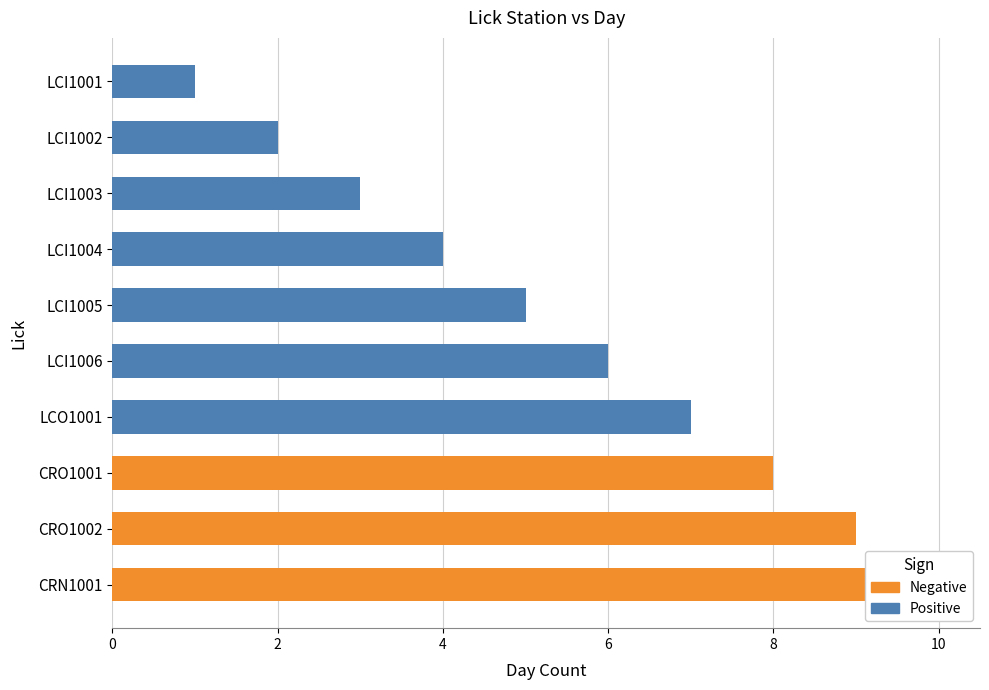

Which has a higher value, CRN1001 or LCI1006?

LCI1006